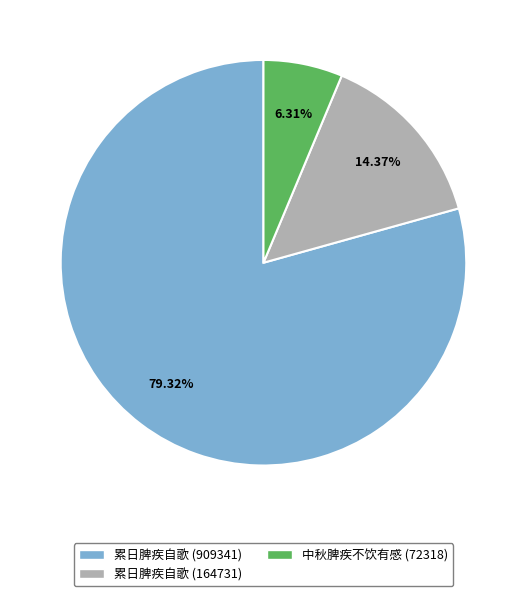

Is it true that 累日脾疾自歌 (164731) is 9% of the pie?

False